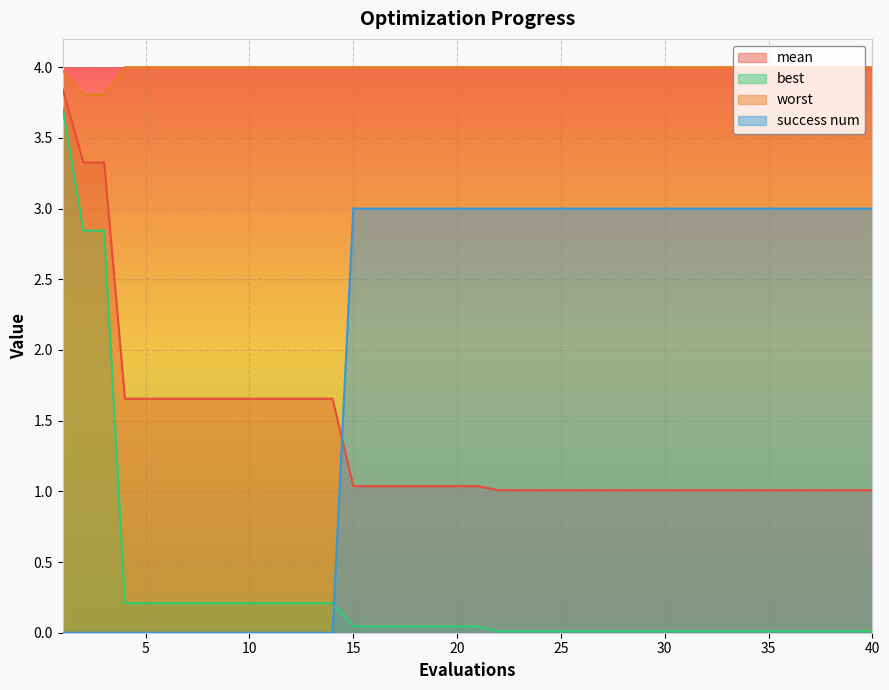

True or false: success num and worst intersect in this chart.

False